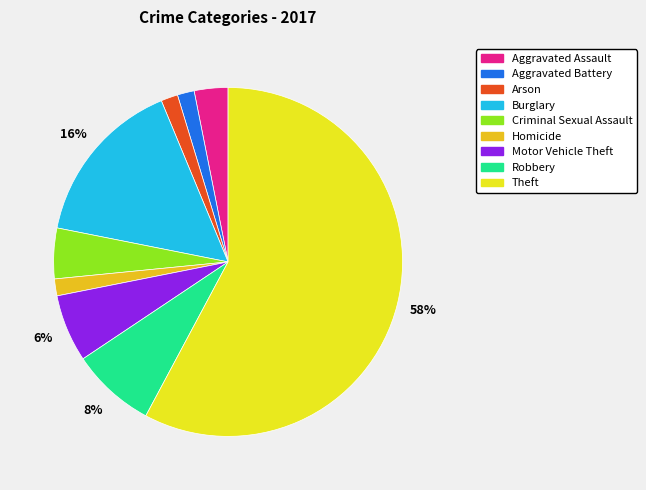

What is the majority slice?

Theft